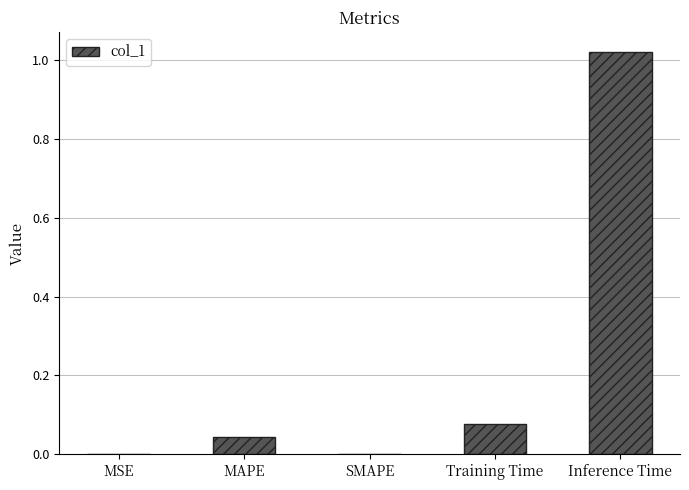

What is the sum of all values?

1.1